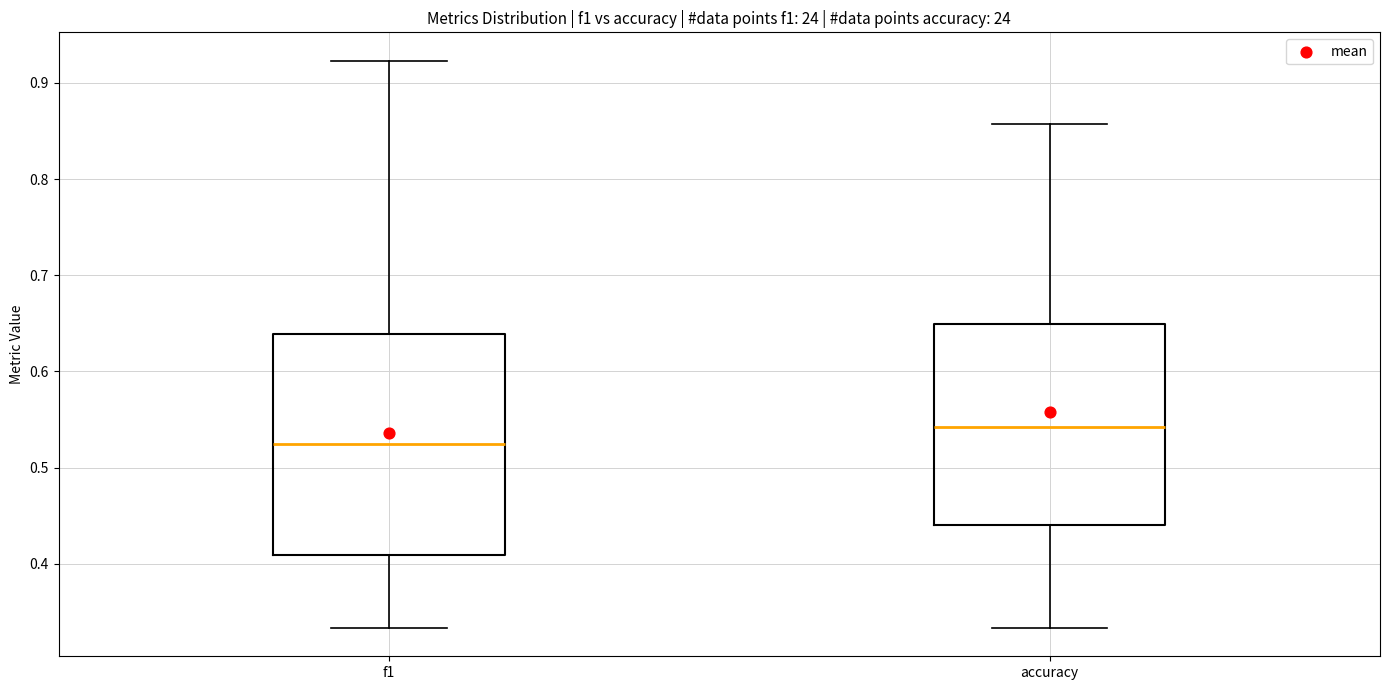

Reading left to right, read every box against the y-axis: the position of its median line, the range the box covers, and the ends of its whiskers. The values are not printed on the chart, so give them approximately, as read against the axis.

f1: median 0.52, box 0.41 to 0.64, whiskers 0.33 to 0.92
accuracy: median 0.54, box 0.44 to 0.65, whiskers 0.33 to 0.86